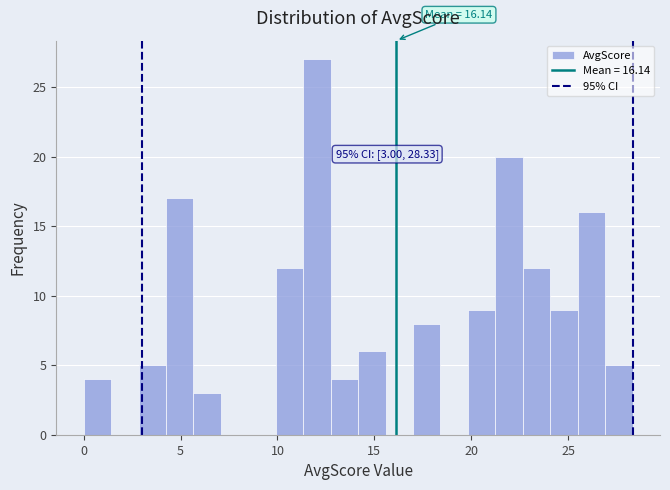

Around what value on the x-axis is the tallest bar? Give the approximate position of its centre, as read against the axis.

12.0